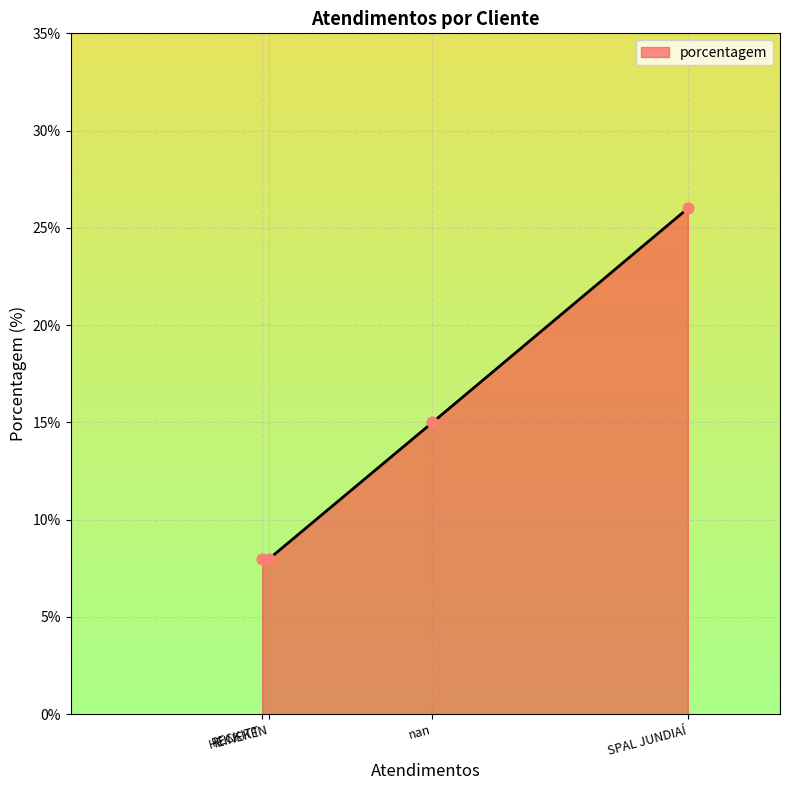

Approximately how many times larger is the value at RECKITT compared to nan?

0.5